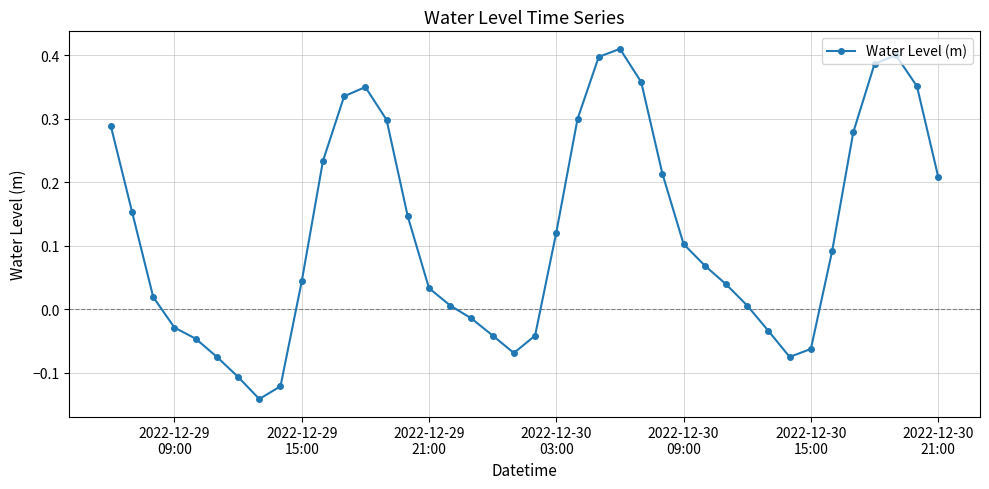

How many points are higher than both their immediate neighbors (excluding endpoints)?

3